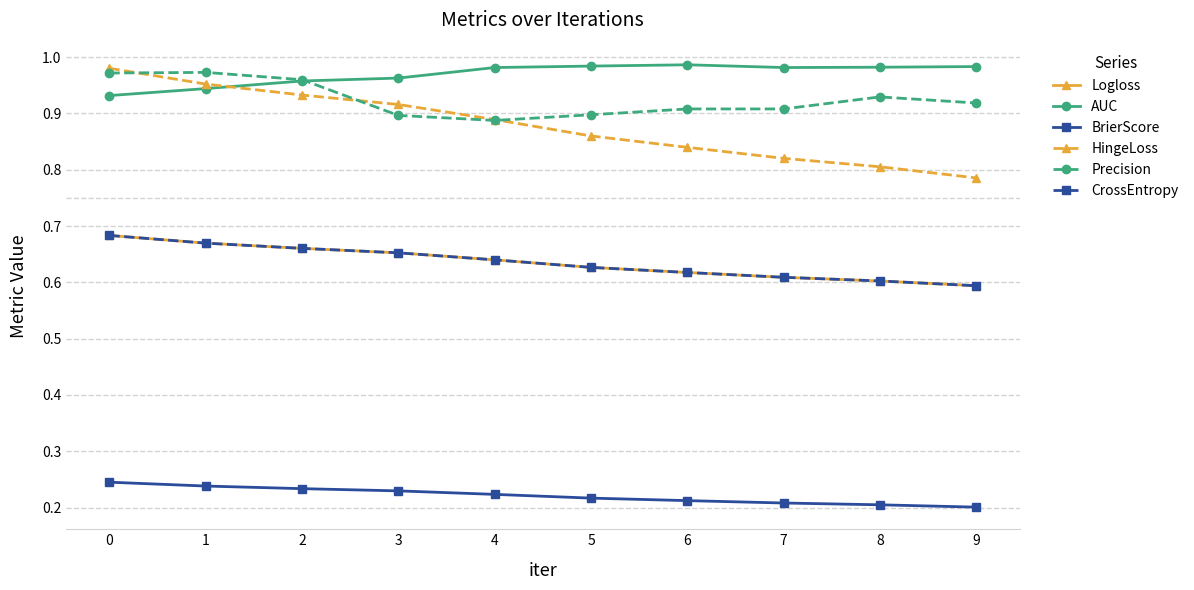

Which label corresponds to the largest value in the chart?

6